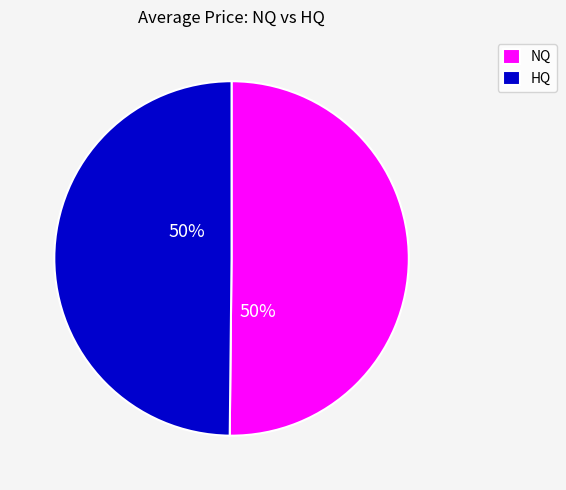

True or false: NQ accounts for 50% of the total.

True